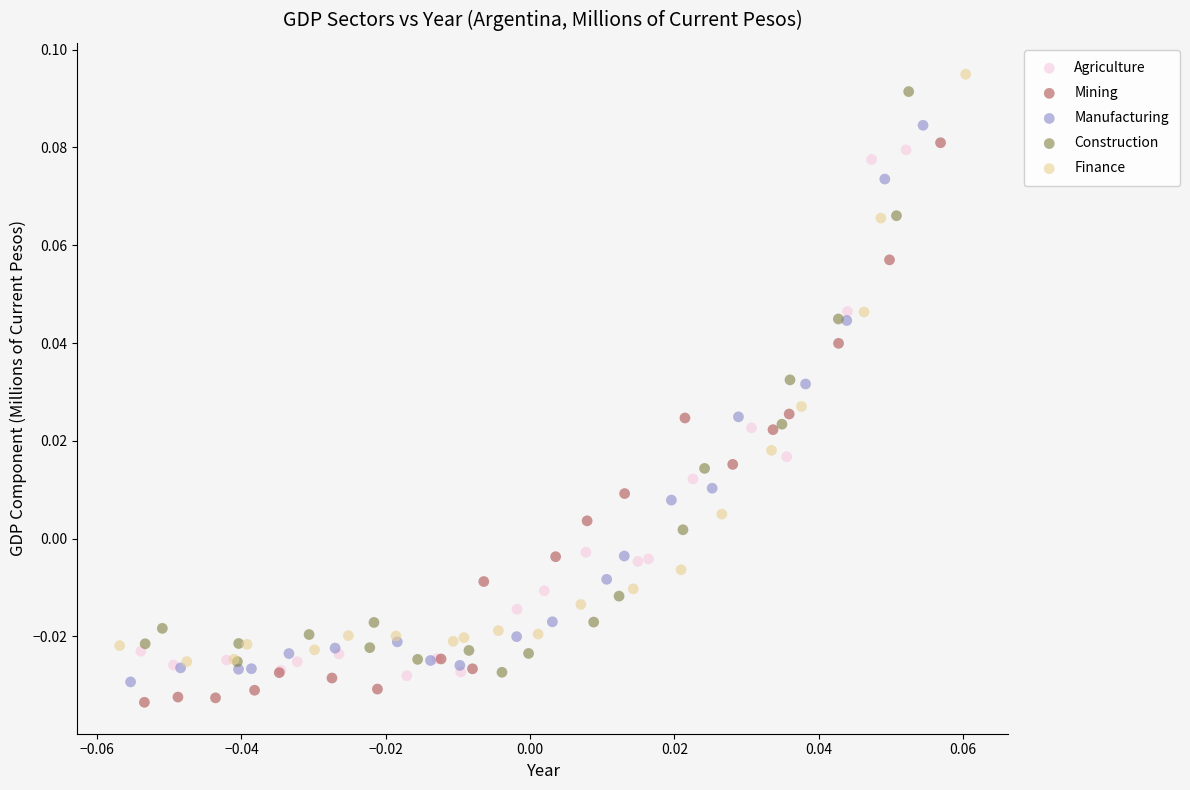

Which series contains the lowest Y value?

Mining